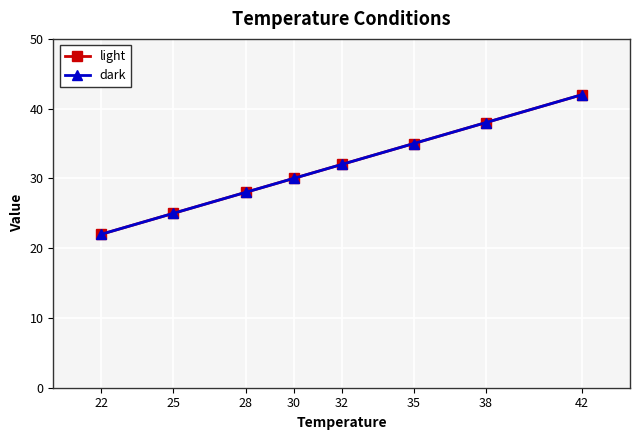

Rank the series at 22 from highest to lowest value.

light, dark